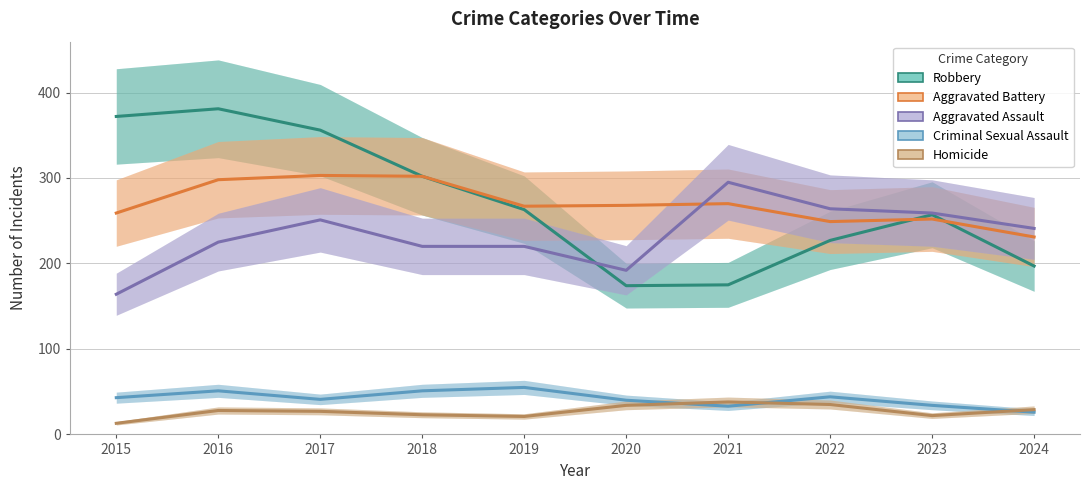

What is the value of the Aggravated Battery point at the 6th from the left?

268